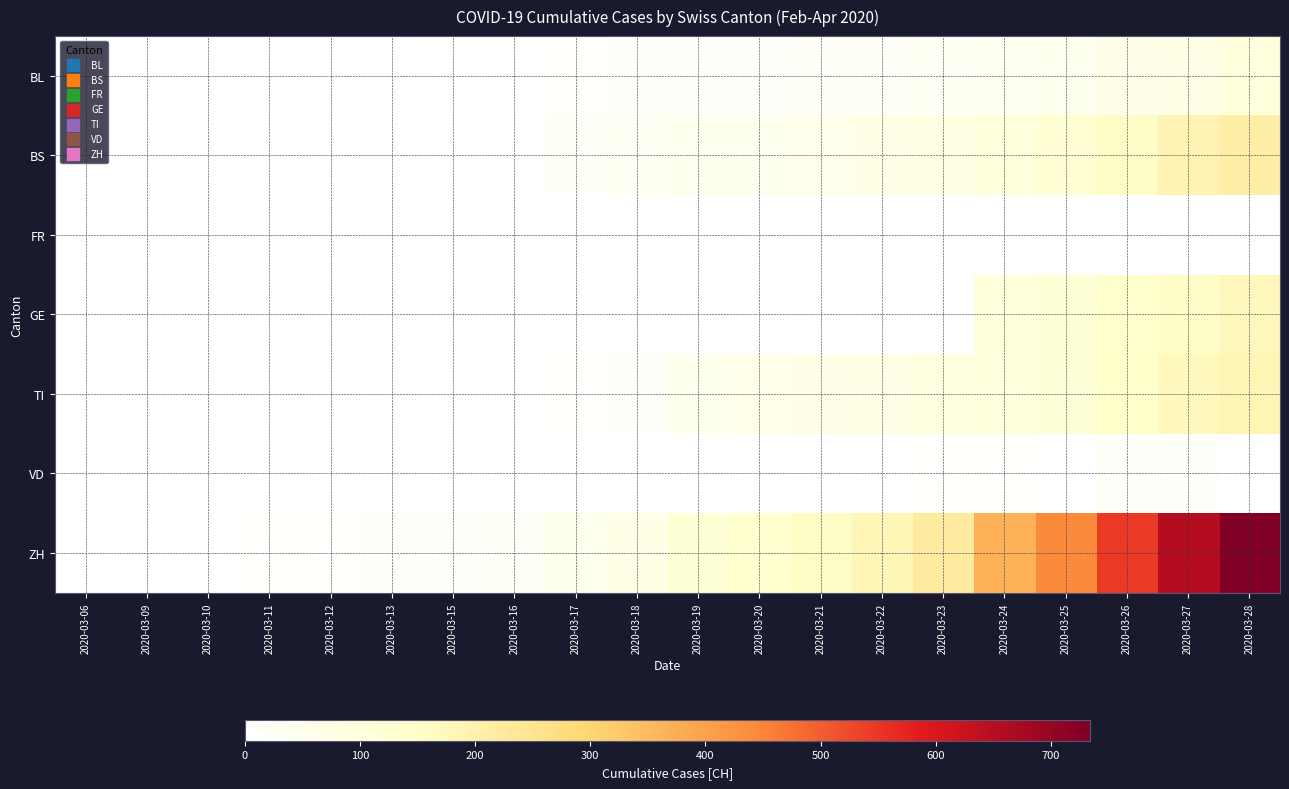

What is the maximum value shown in the chart?

734